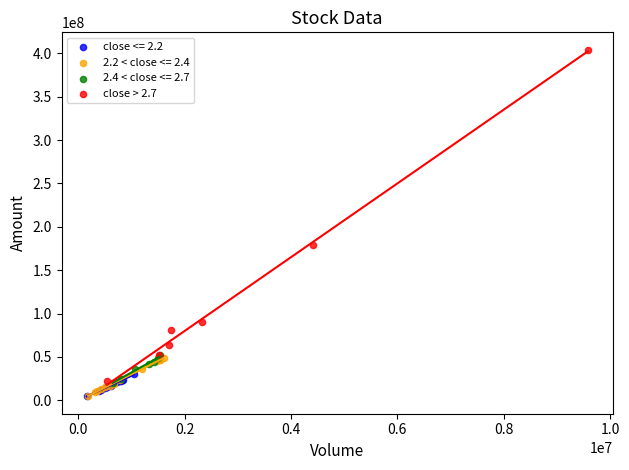

Which series reaches the maximum Y coordinate?

close > 2.7